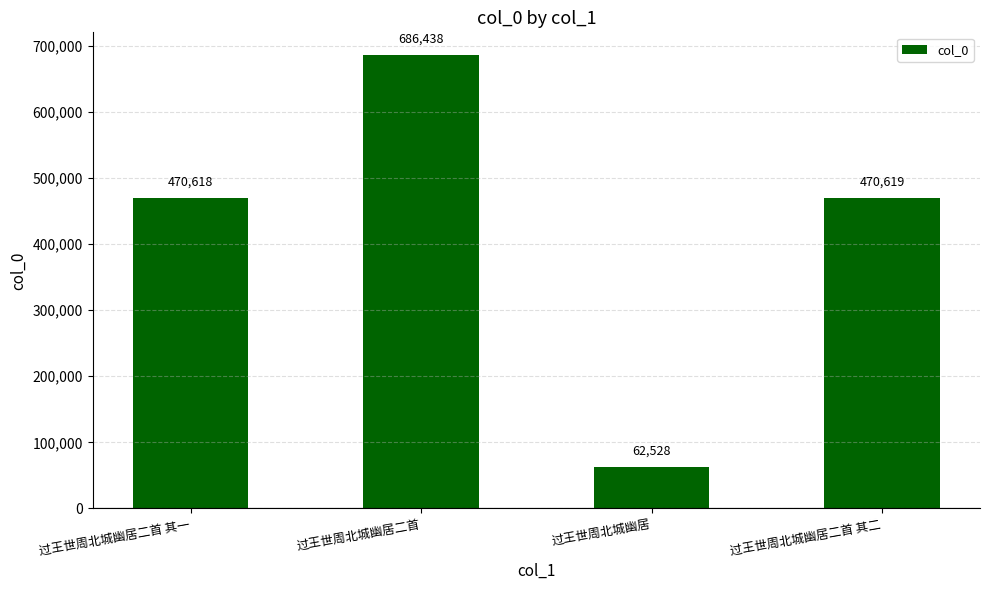

Does the chart contain any negative values?

No